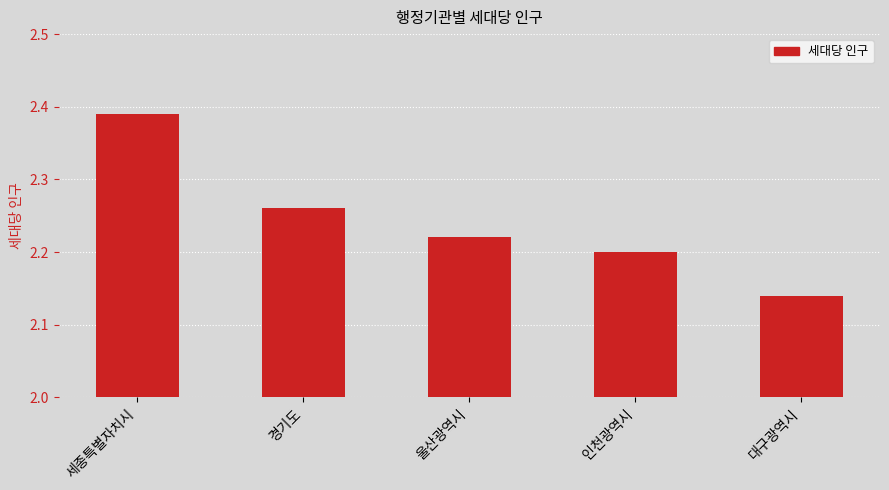

Which category has the highest value across all series?

세종특별자치시